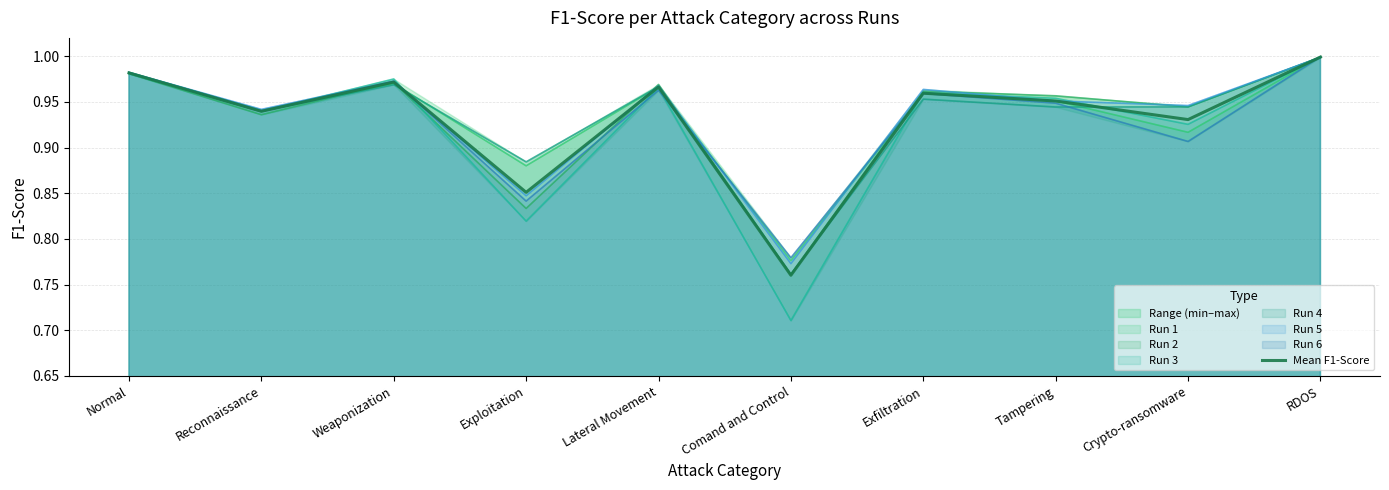

What is the label of the 8th point from the left?

Tampering